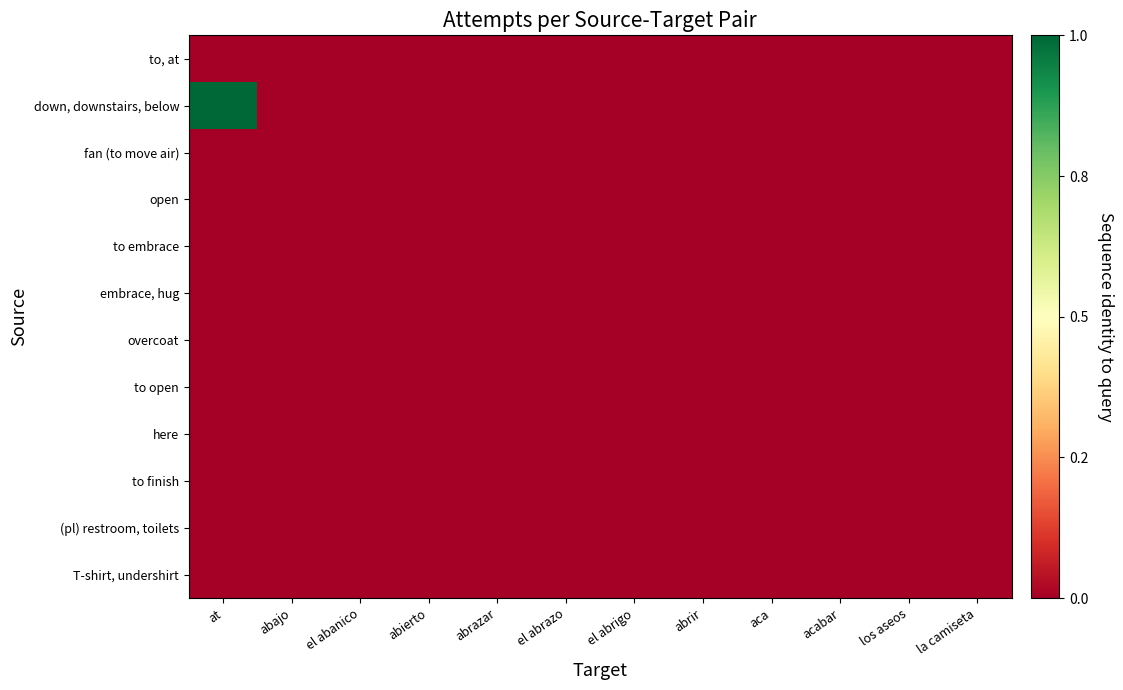

Reading left to right, what are all the values shown in this chart?

to, at: at=0	abajo=0	el abanico=0	abierto=0	abrazar=0	el abrazo=0	el abrigo=0	abrir=0	aca=0	acabar=0	los aseos=0	la camiseta=0
down, downstairs, below: at=8	abajo=0	el abanico=0	abierto=0	abrazar=0	el abrazo=0	el abrigo=0	abrir=0	aca=0	acabar=0	los aseos=0	la camiseta=0
fan (to move air): at=0	abajo=0	el abanico=0	abierto=0	abrazar=0	el abrazo=0	el abrigo=0	abrir=0	aca=0	acabar=0	los aseos=0	la camiseta=0
open: at=0	abajo=0	el abanico=0	abierto=0	abrazar=0	el abrazo=0	el abrigo=0	abrir=0	aca=0	acabar=0	los aseos=0	la camiseta=0
to embrace: at=0	abajo=0	el abanico=0	abierto=0	abrazar=0	el abrazo=0	el abrigo=0	abrir=0	aca=0	acabar=0	los aseos=0	la camiseta=0
embrace, hug: at=0	abajo=0	el abanico=0	abierto=0	abrazar=0	el abrazo=0	el abrigo=0	abrir=0	aca=0	acabar=0	los aseos=0	la camiseta=0
overcoat: at=0	abajo=0	el abanico=0	abierto=0	abrazar=0	el abrazo=0	el abrigo=0	abrir=0	aca=0	acabar=0	los aseos=0	la camiseta=0
to open: at=0	abajo=0	el abanico=0	abierto=0	abrazar=0	el abrazo=0	el abrigo=0	abrir=0	aca=0	acabar=0	los aseos=0	la camiseta=0
here: at=0	abajo=0	el abanico=0	abierto=0	abrazar=0	el abrazo=0	el abrigo=0	abrir=0	aca=0	acabar=0	los aseos=0	la camiseta=0
to finish: at=0	abajo=0	el abanico=0	abierto=0	abrazar=0	el abrazo=0	el abrigo=0	abrir=0	aca=0	acabar=0	los aseos=0	la camiseta=0
(pl) restroom, toilets: at=0	abajo=0	el abanico=0	abierto=0	abrazar=0	el abrazo=0	el abrigo=0	abrir=0	aca=0	acabar=0	los aseos=0	la camiseta=0
T-shirt, undershirt: at=0	abajo=0	el abanico=0	abierto=0	abrazar=0	el abrazo=0	el abrigo=0	abrir=0	aca=0	acabar=0	los aseos=0	la camiseta=0